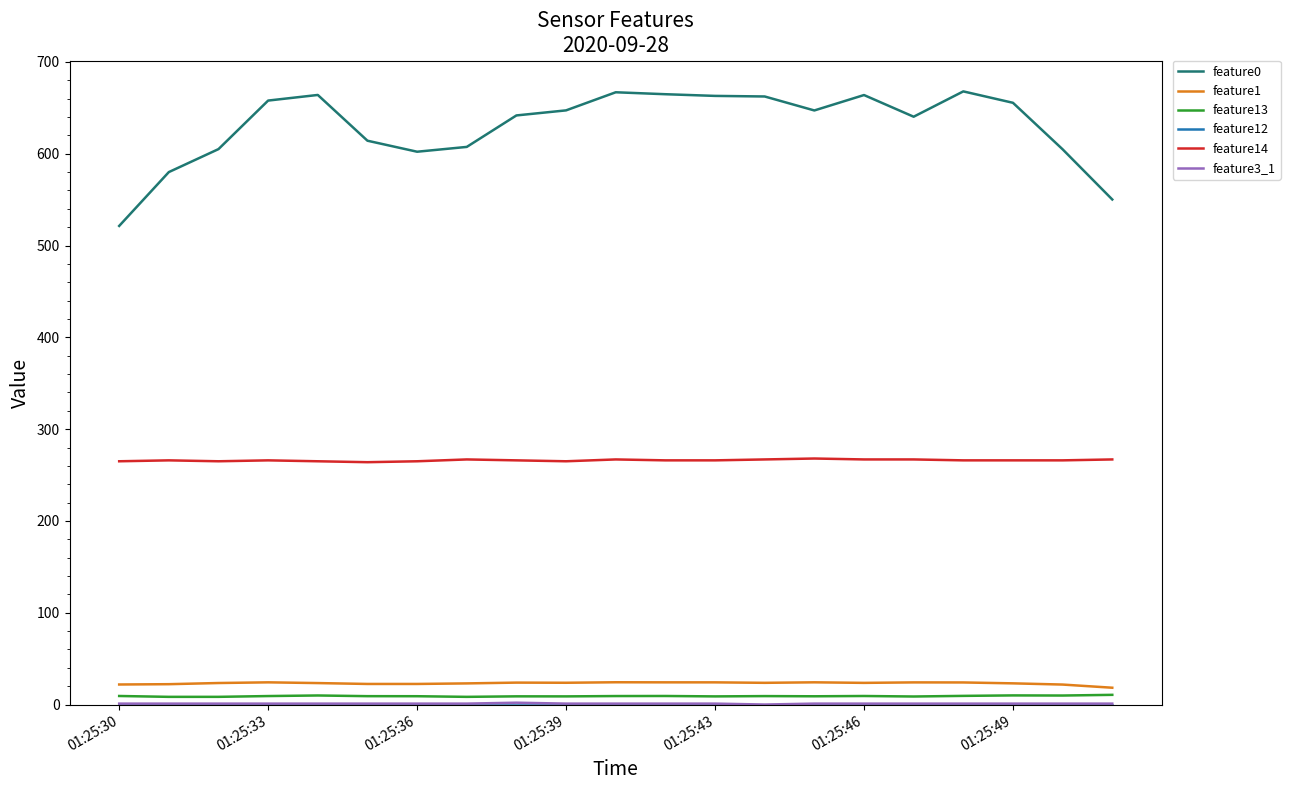

What is the highest value of the feature1 series?

24.3